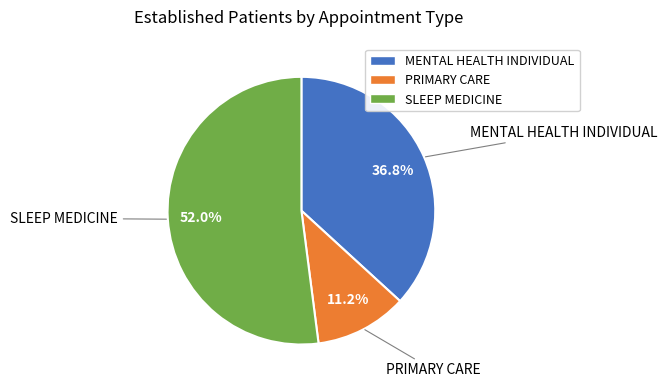

What is the largest slice in the pie chart?

SLEEP MEDICINE